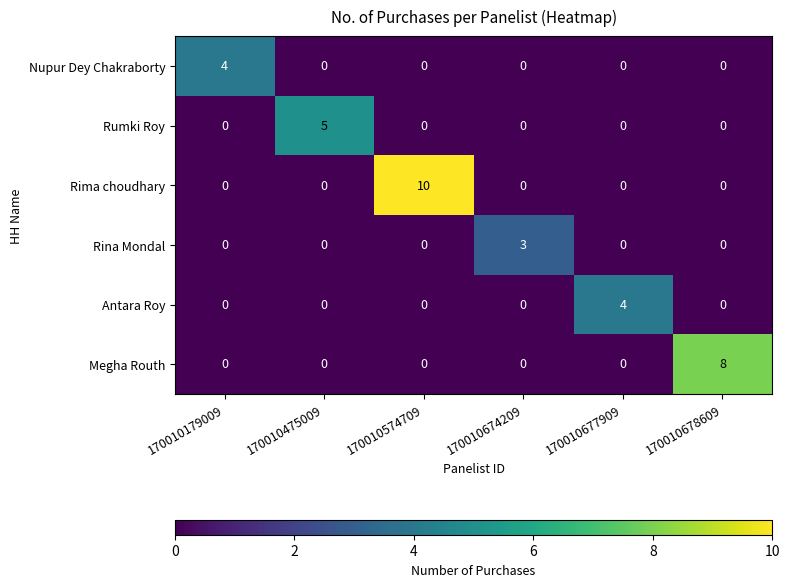

Count the Rima choudhary values in the range 0 to 1.

5